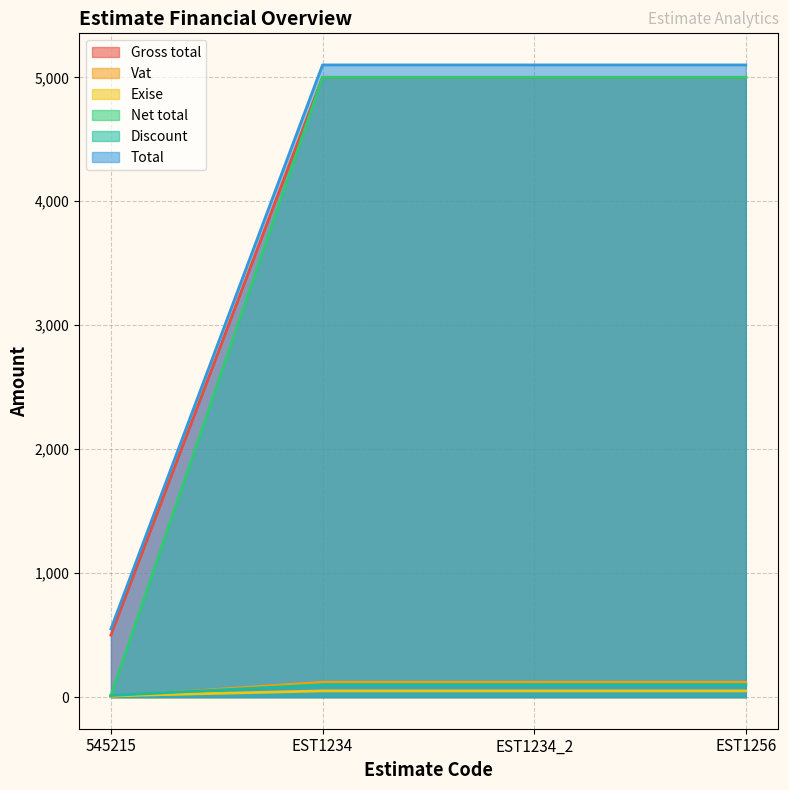

Rank the categories by Gross total value from highest to lowest.

EST1234, EST1234_2, EST1256, 545215